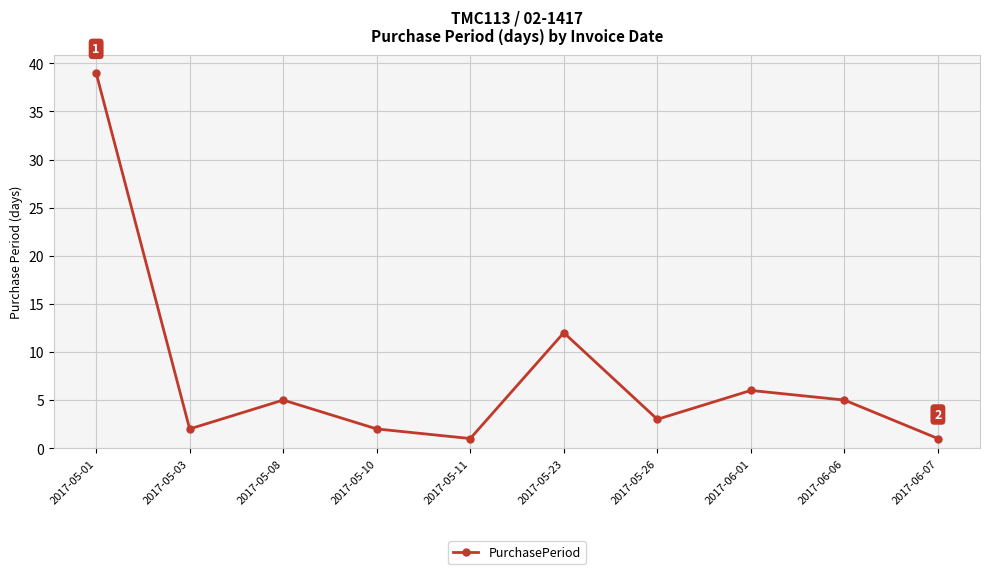

What is the smallest value displayed?

1